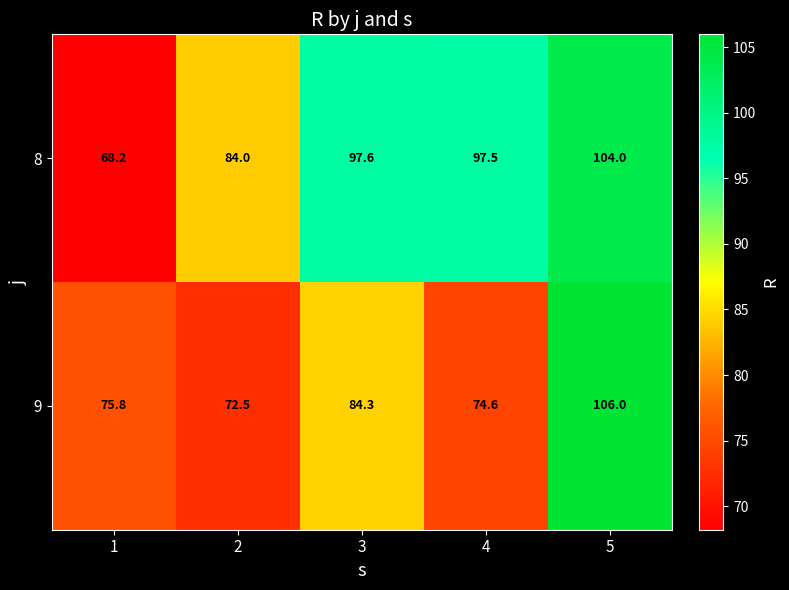

The 9 series shows 120.1 at 2. True or false?

False